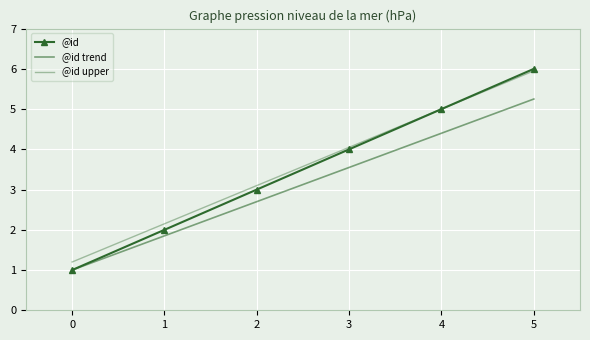

Which has a higher value, 2 or 1?

2